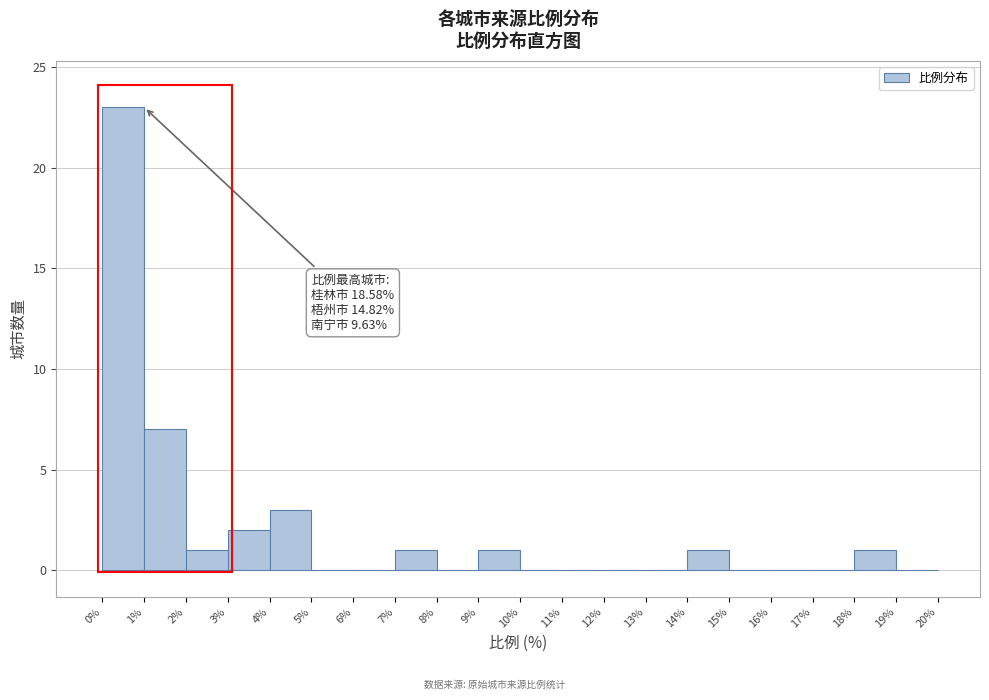

Which range on the x-axis has the tallest bar?

0% to 1%